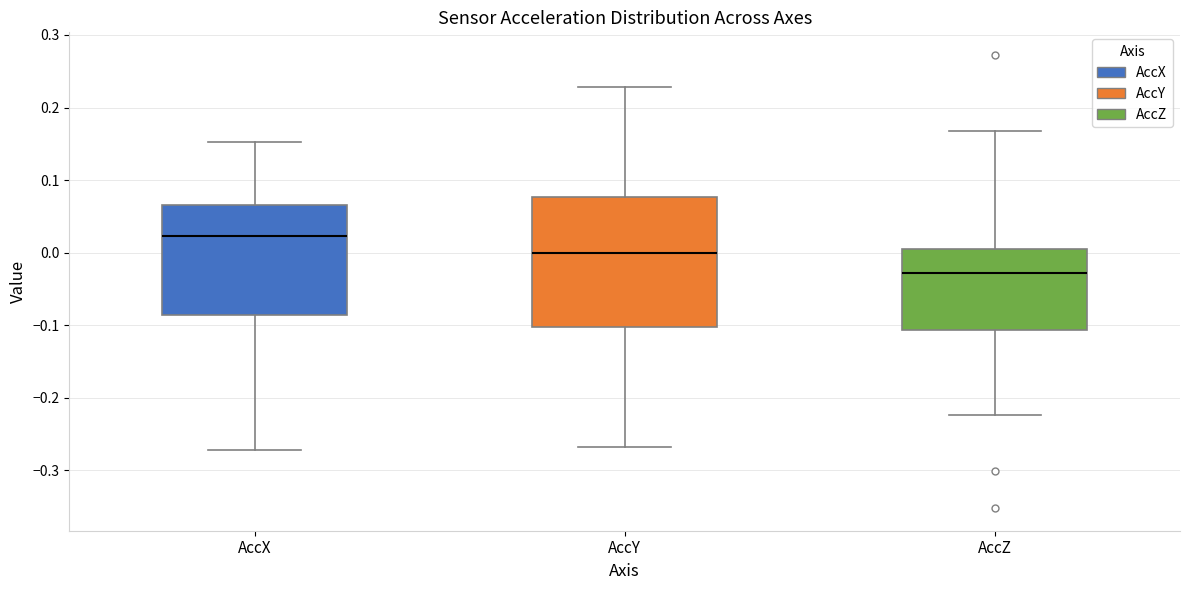

Which box is the tallest, from its lower edge to its upper edge?

AccY